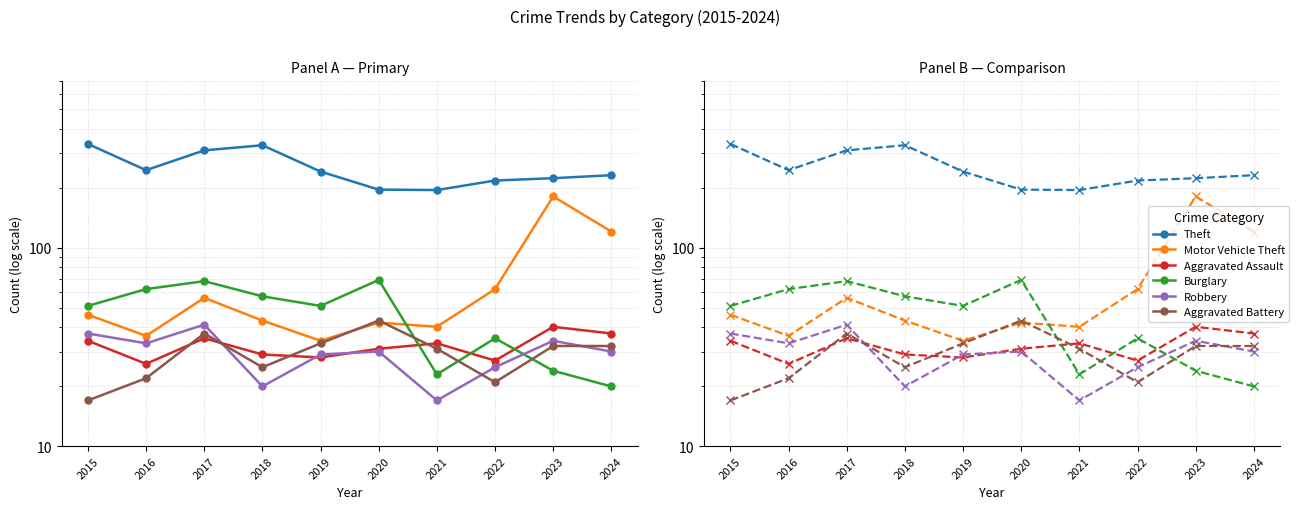

How many data points in Aggravated Assault are less than 33?

5